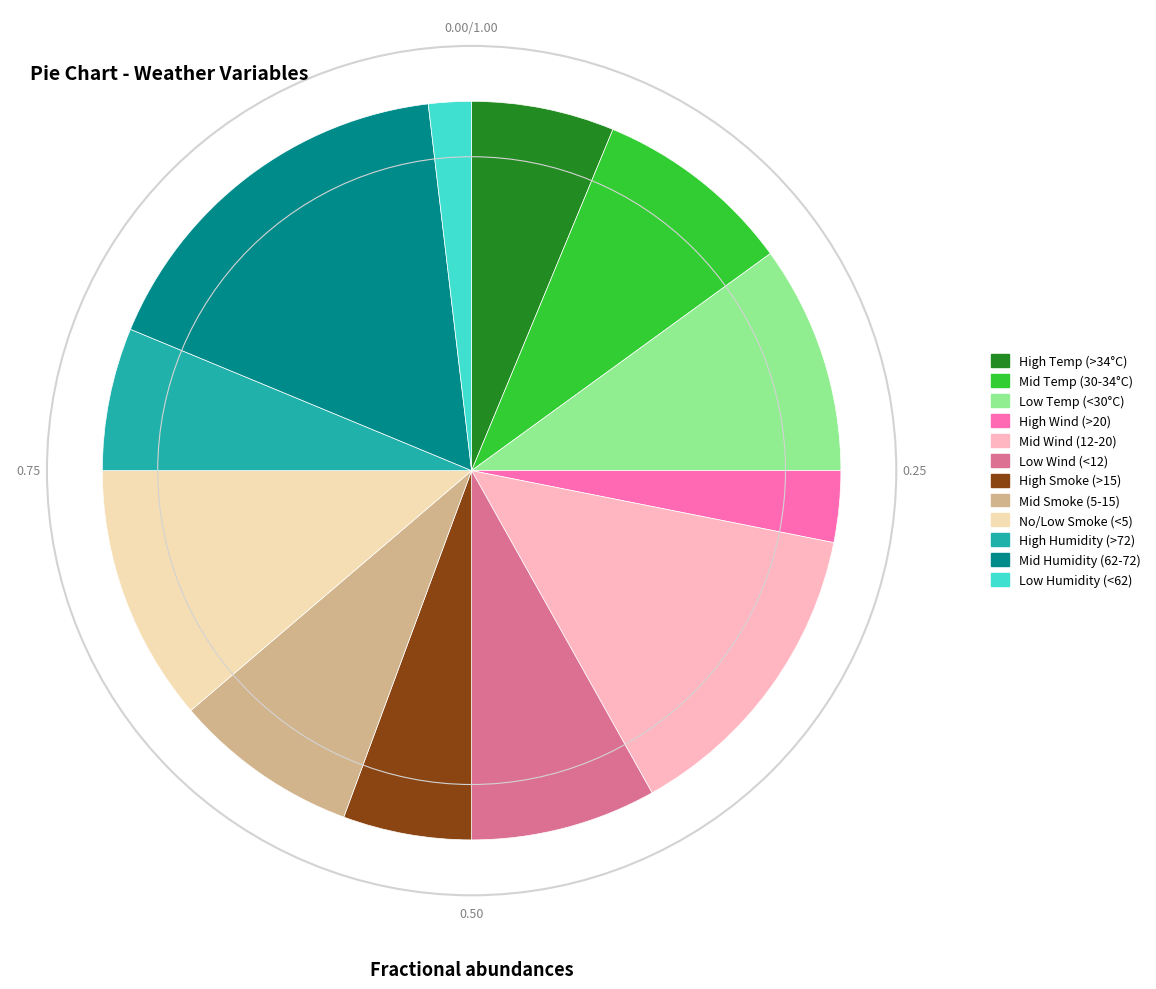

What is the ratio of the value at Mid Wind (12-20) to the value at Low Wind (<12)?

1.7